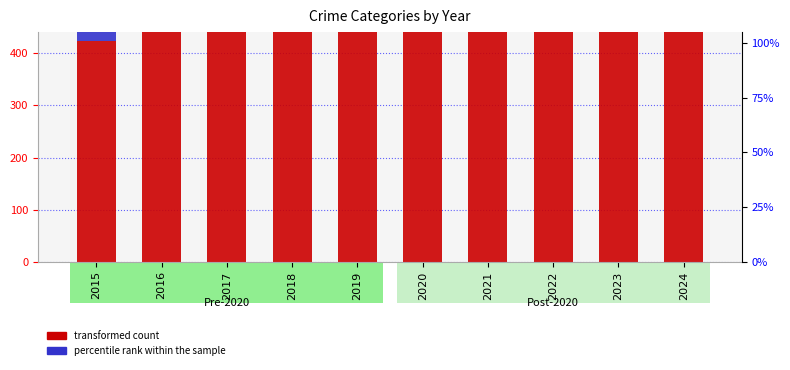

Where is Robbery nearest to the value 277?

2019